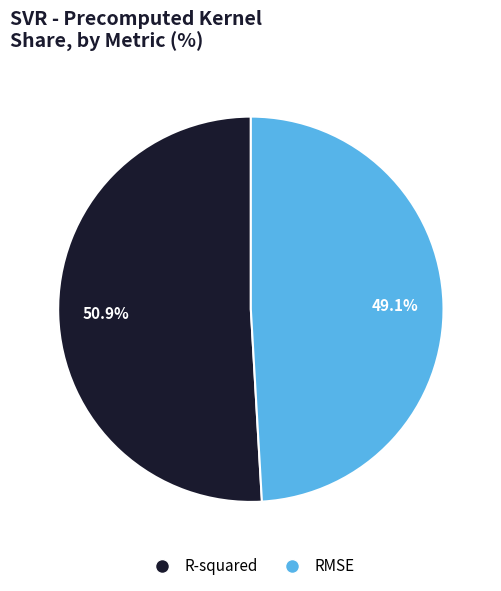

Rank the categories by value from highest to lowest.

R-squared, RMSE